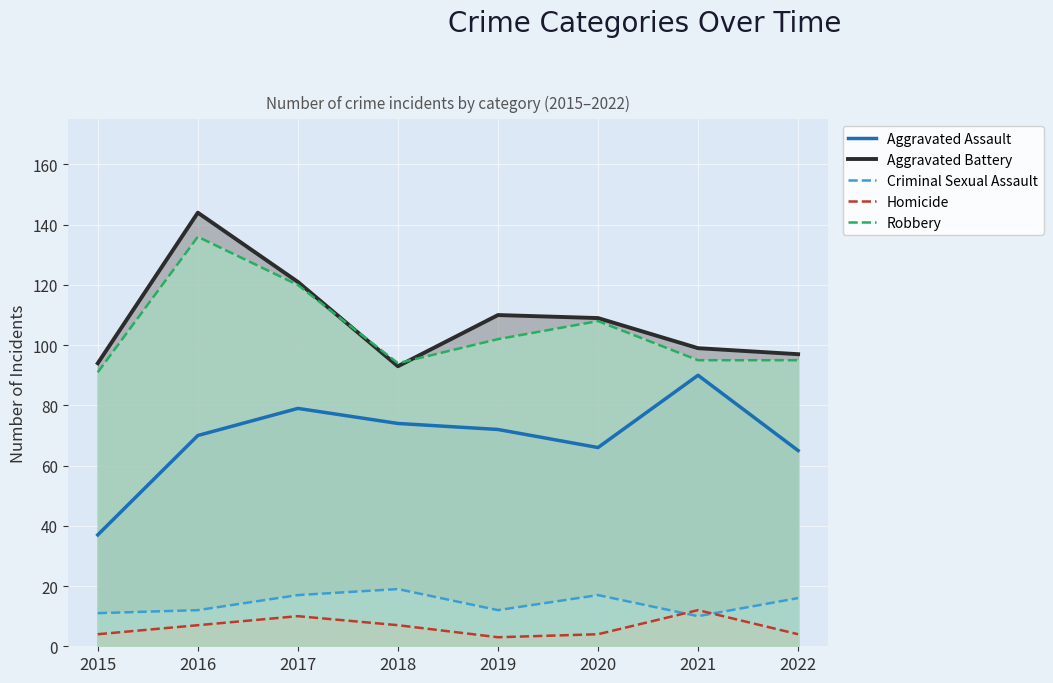

List the series in order of their peak value, highest first.

Aggravated Battery, Robbery, Aggravated Assault, Criminal Sexual Assault, Homicide